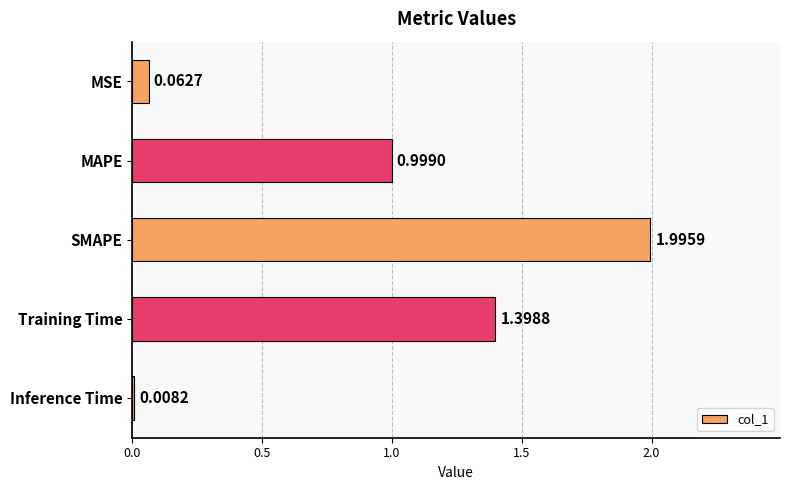

What is the change in value from MSE to MAPE?

+0.9